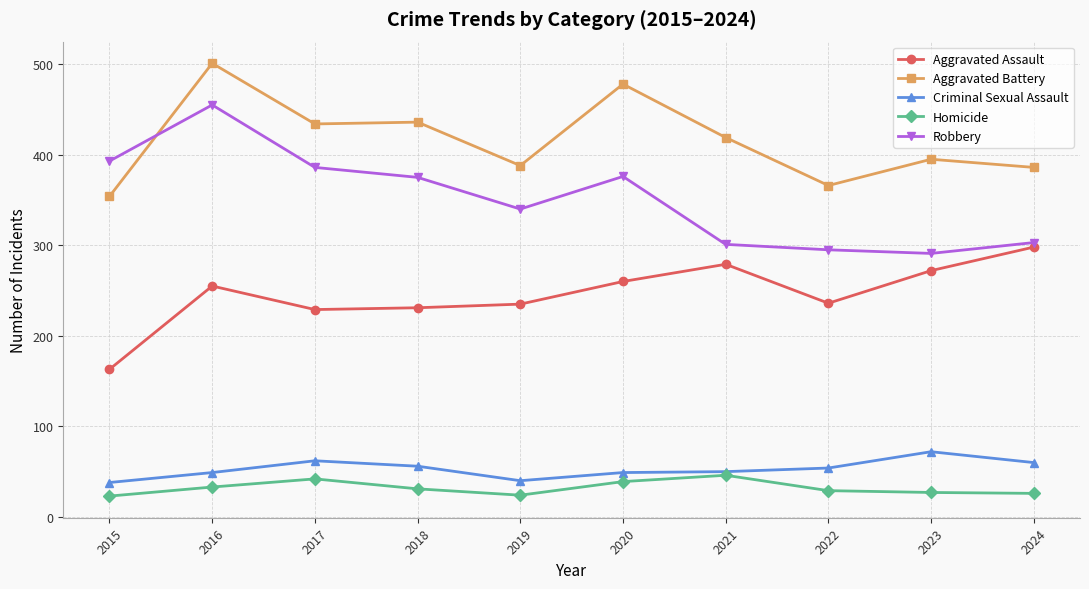

Between 2016 and 2020, which series saw the biggest shift?

Robbery